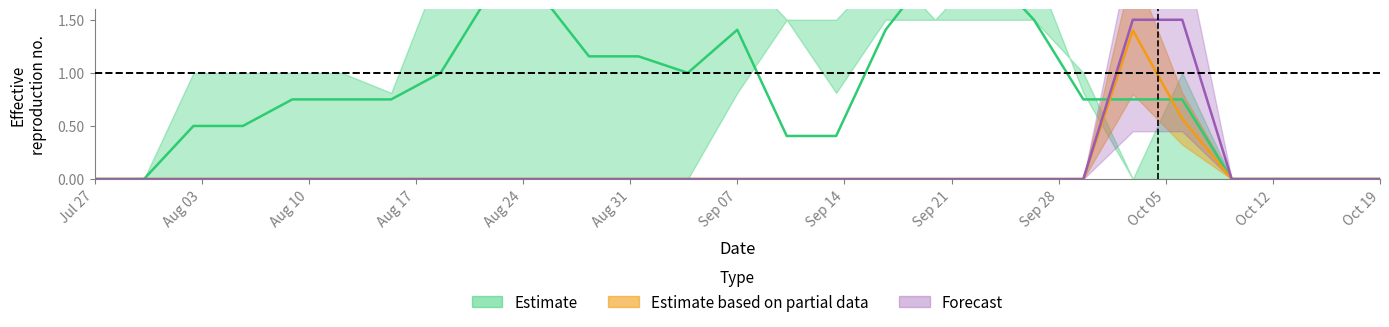

Which has a higher value, 24 or 18?

18